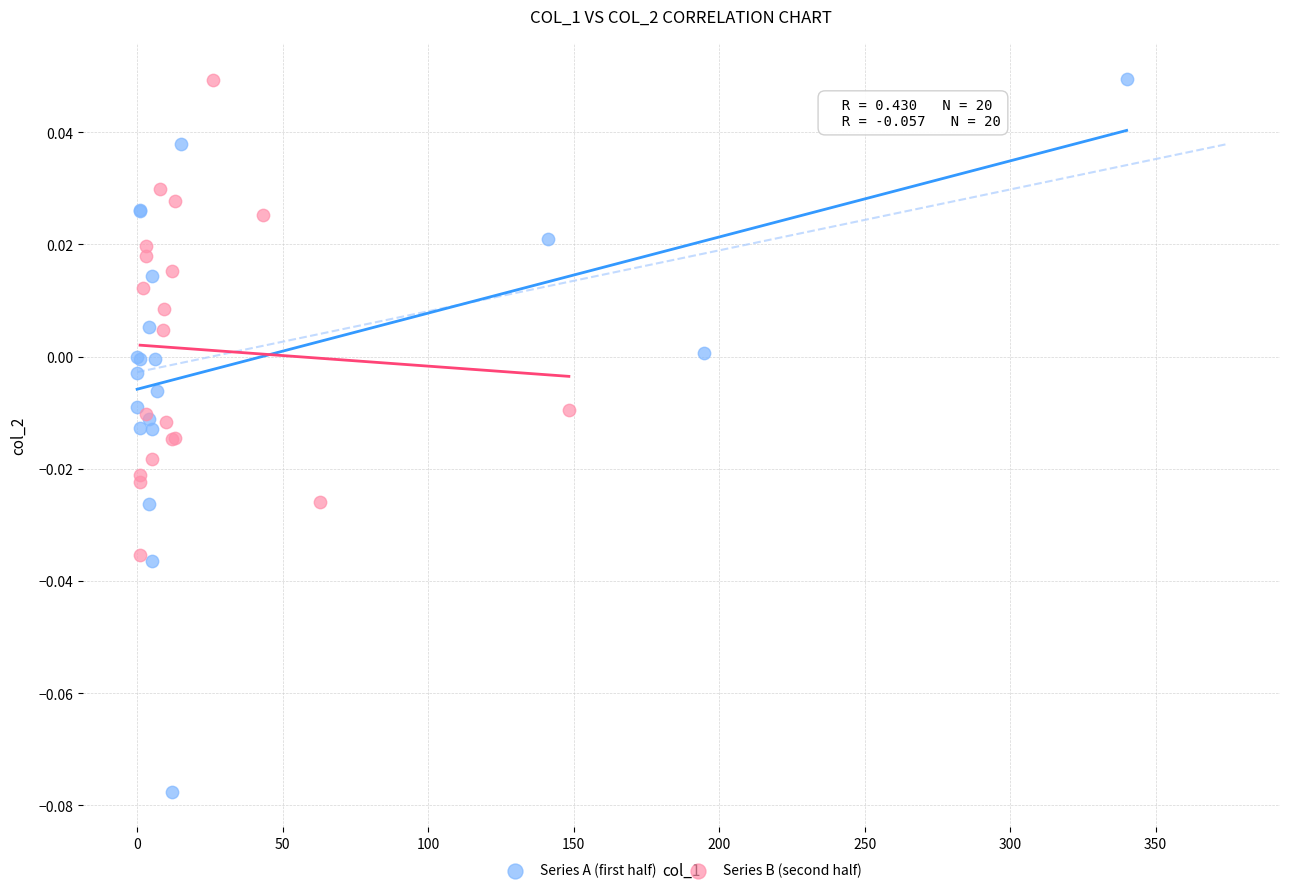

Which series has the widest spread of Y values?

Series A (first half)